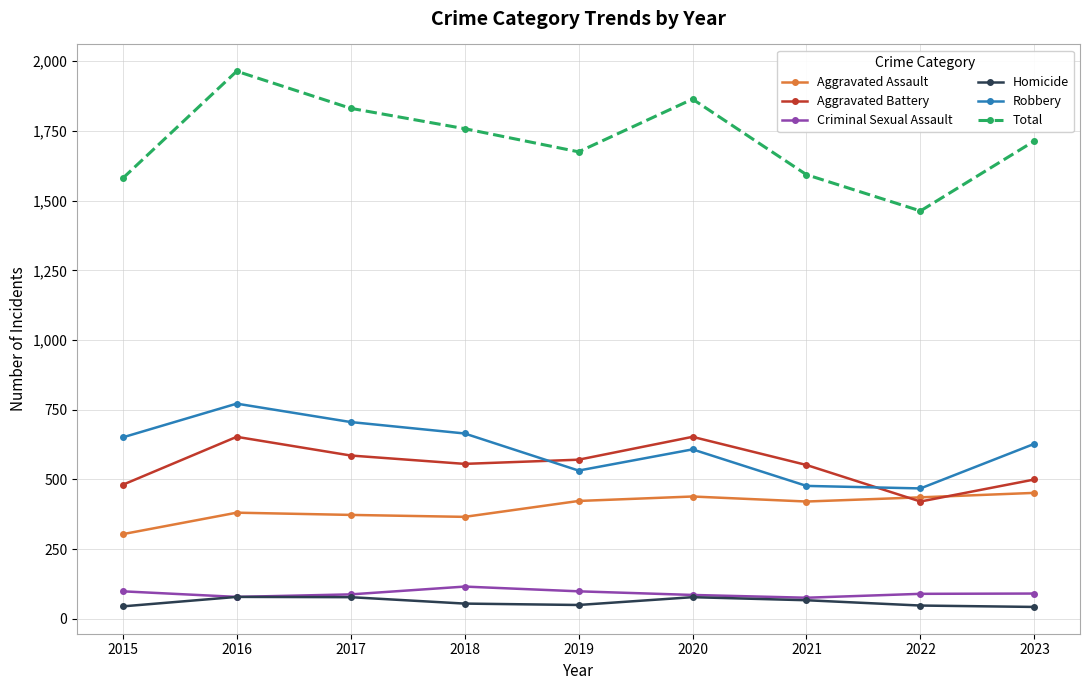

True or false: Total and Robbery intersect in this chart.

False